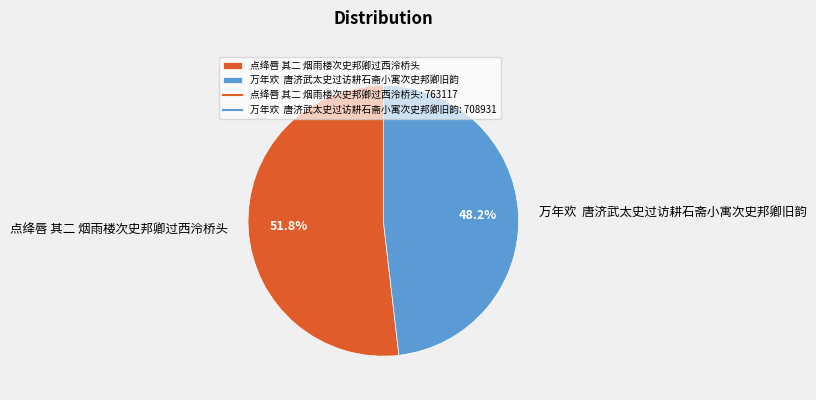

Between 万年欢 唐济武太史过访耕石斋小寓次史邦卿旧韵 and 点绛唇 其二 烟雨楼次史邦卿过西泠桥头, which is larger?

点绛唇 其二 烟雨楼次史邦卿过西泠桥头